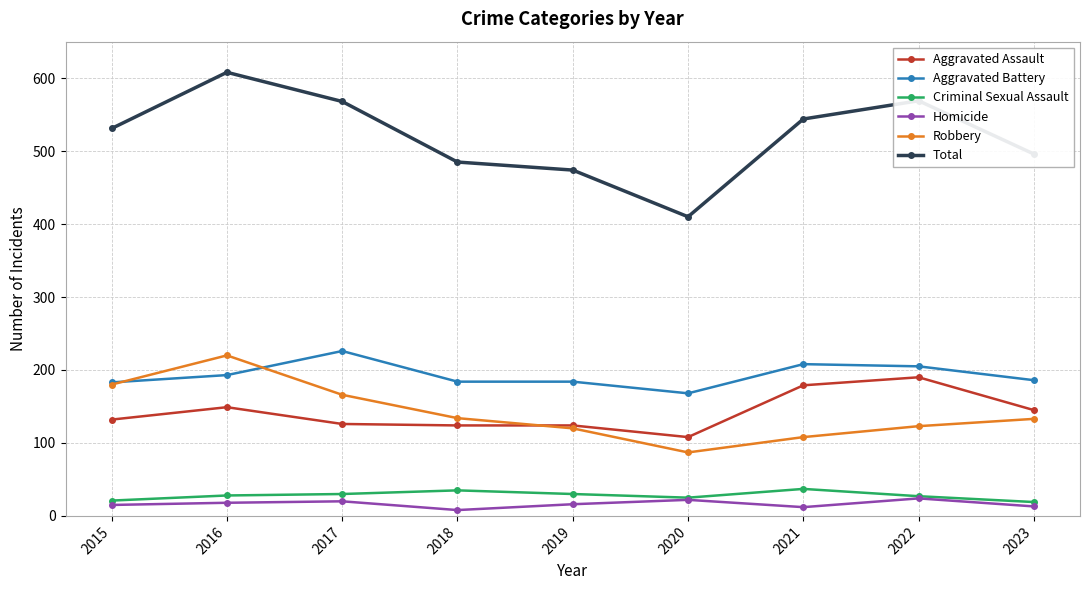

Does the chart have visible grid lines?

Yes